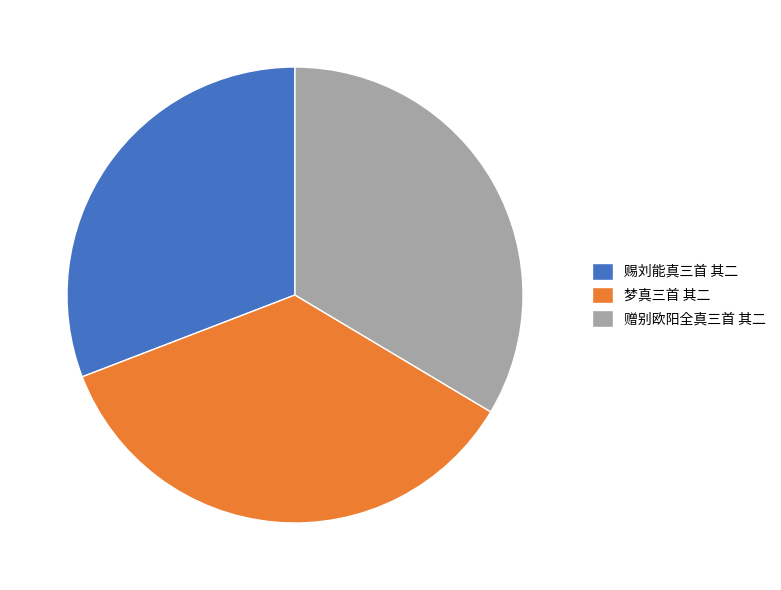

Do 赐刘能真三首 其二 and 赠别欧阳全真三首 其二 together represent more than half of the pie?

Yes